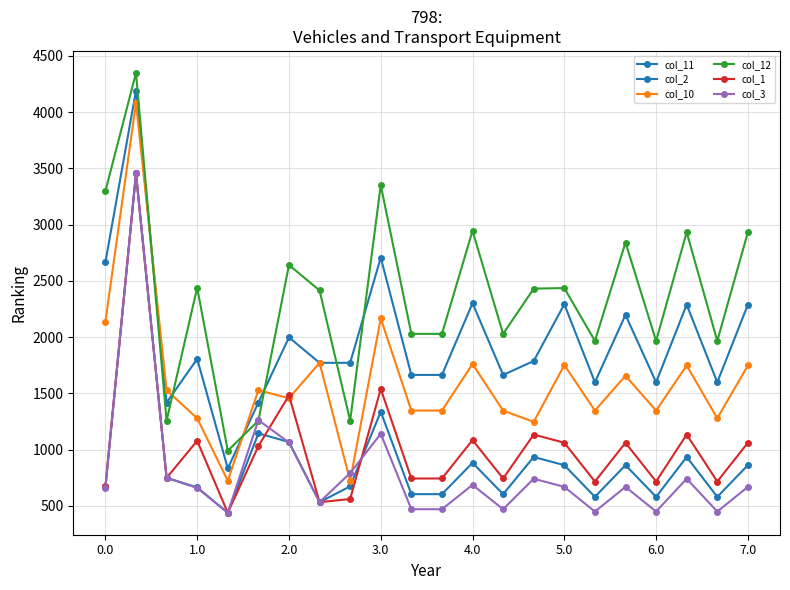

How many lines are shown in the chart?

6